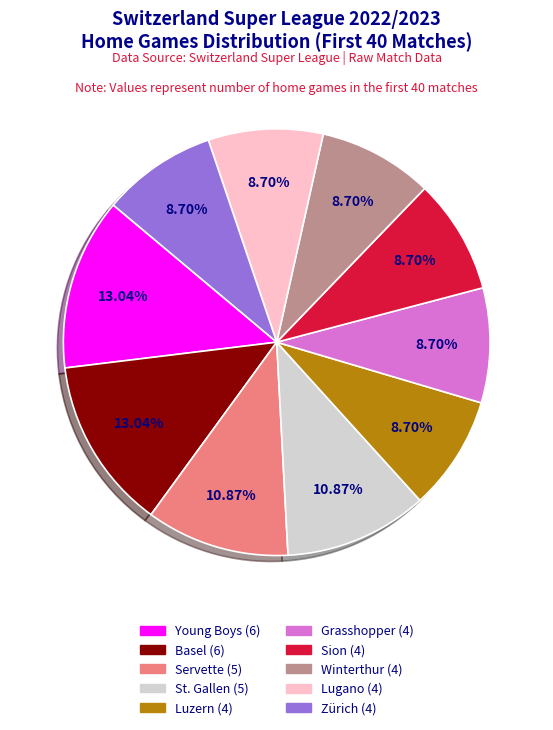

To the nearest percent, what is the difference between the largest and smallest slice percentages?

4%